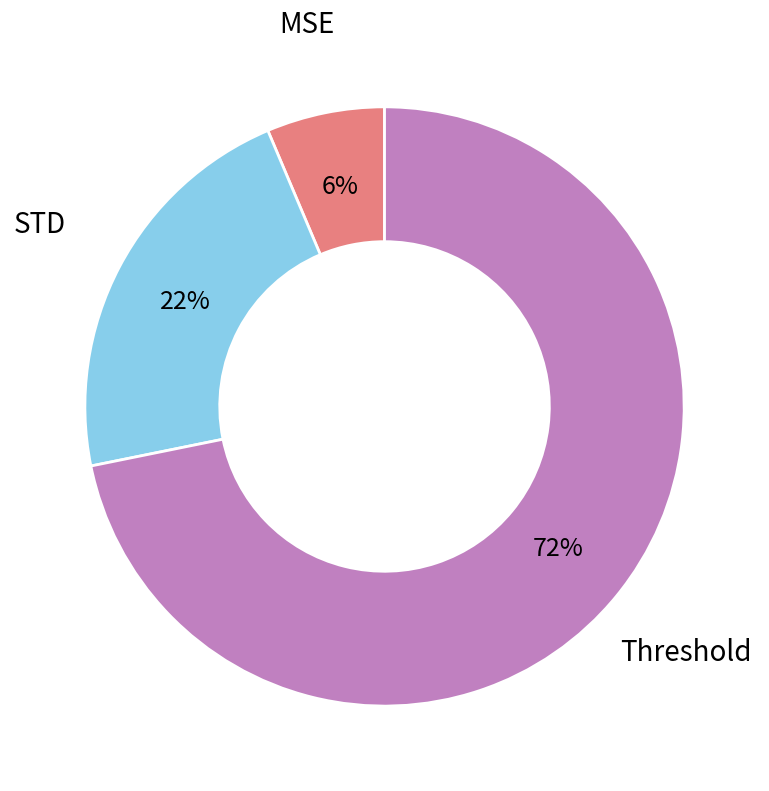

What is the majority slice?

Threshold